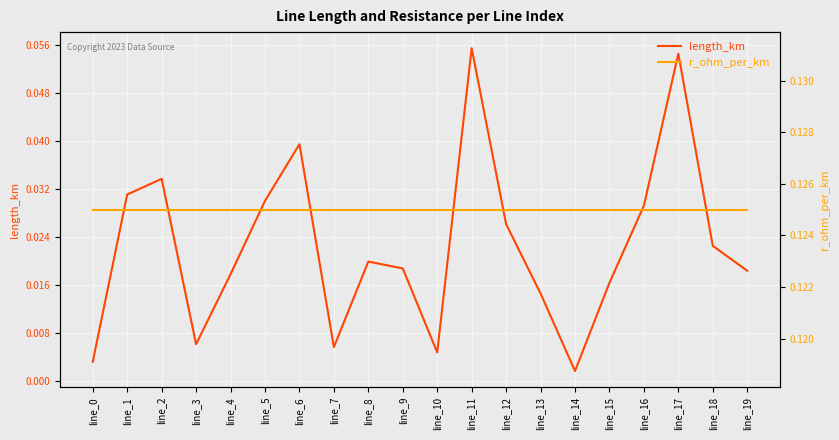

What is the value of the length_km point at the 12th from the left?

0.1